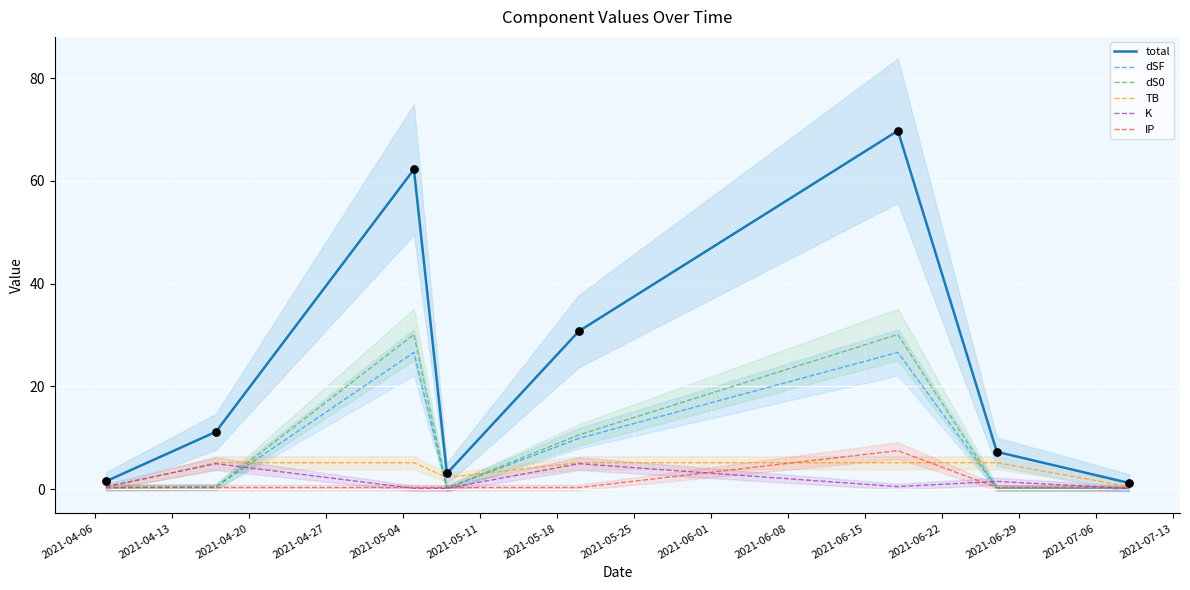

What are all the series names shown in the legend?

total, dSF, dS0, TB, K, IP